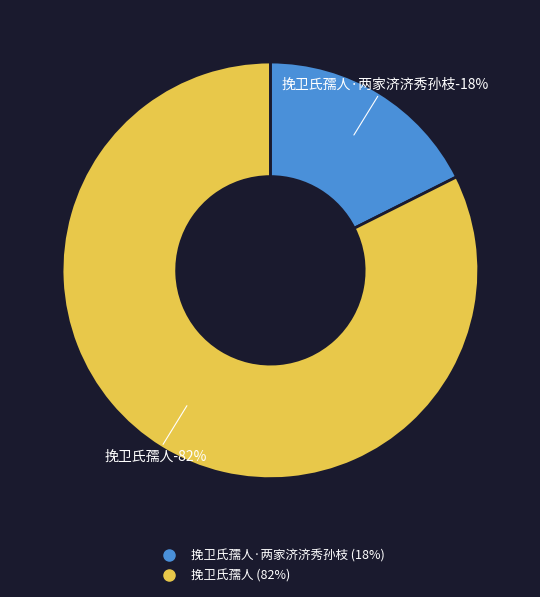

Which slice is the largest?

挽卫氏孺人